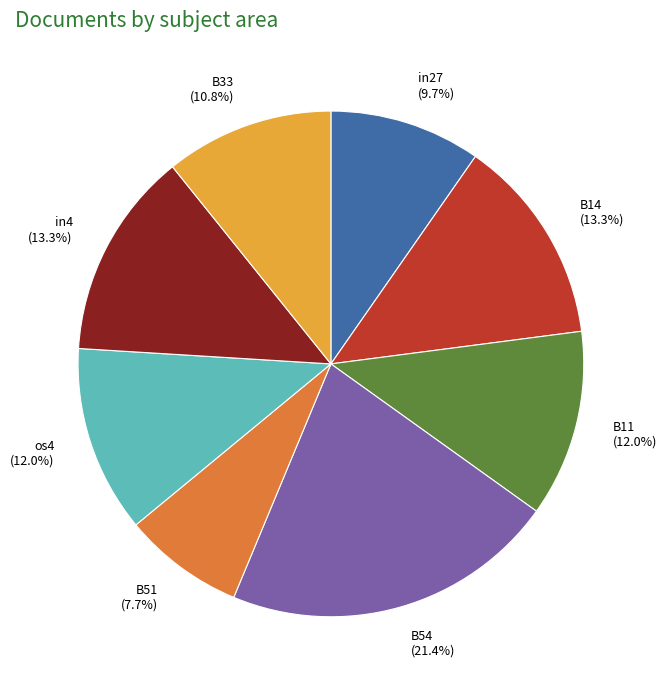

Is it true that B14 is 2% of the pie?

False